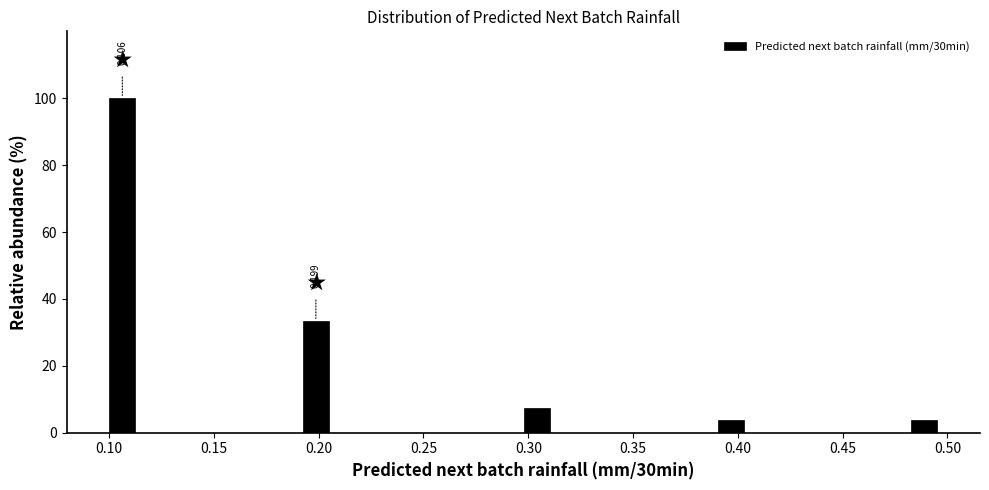

Around what value on the x-axis is the tallest bar? Give the approximate position of its centre, as read against the axis.

0.105